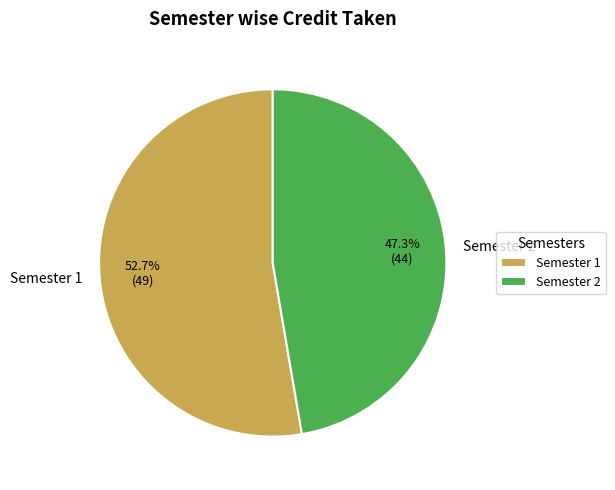

Which category has the smallest portion of the pie?

Semester 2